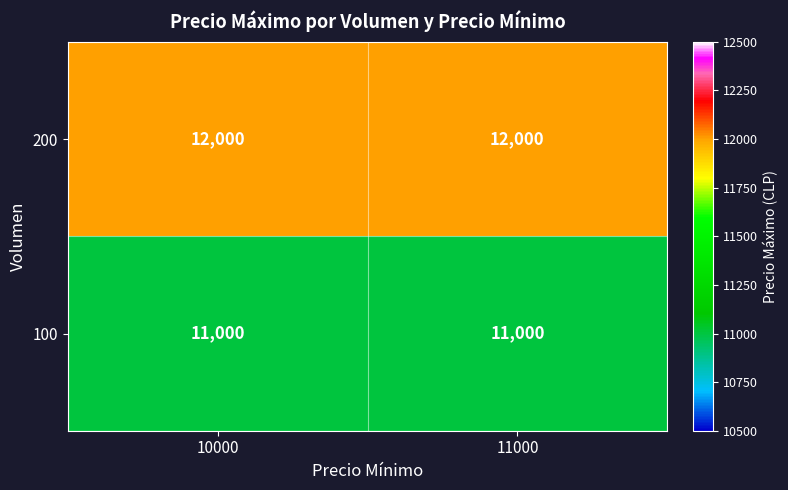

True or false: 200 has a value of 3817 at 10000.

False